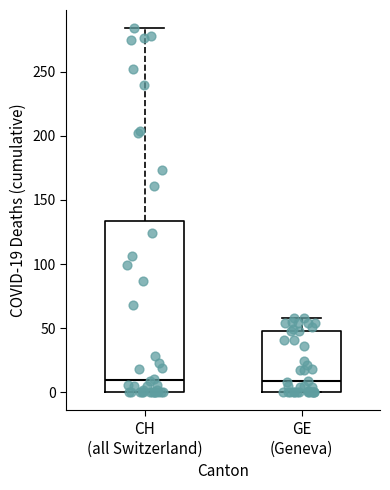

Comparing the boxes themselves (not the whiskers), which one is the tallest?

CH (all Switzerland)